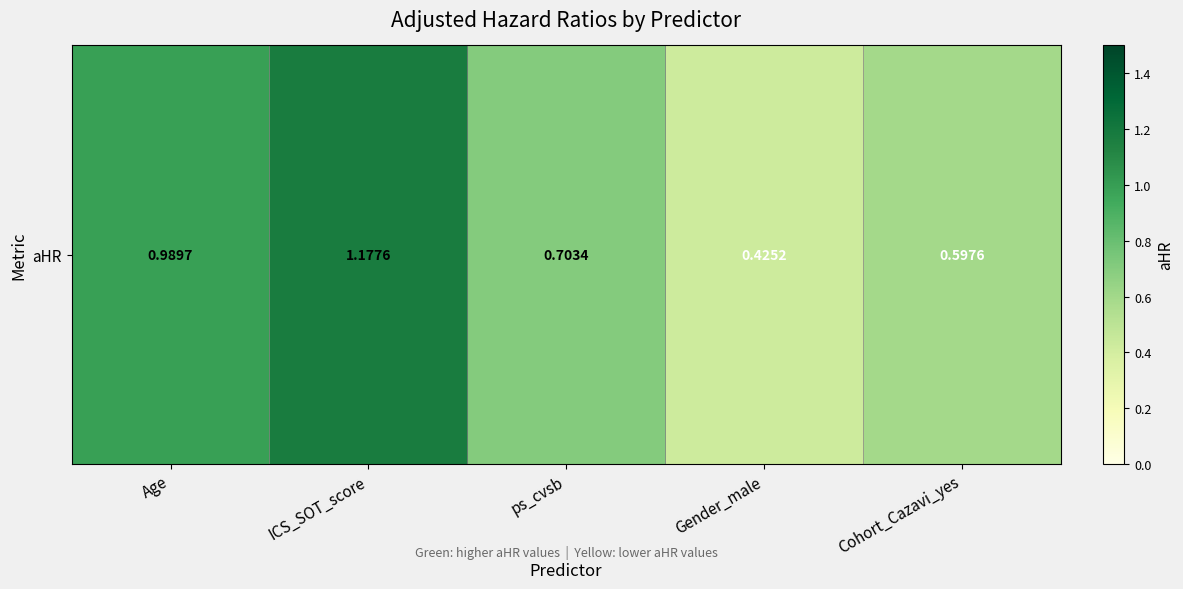

Reading left to right, transcribe all the data shown in this chart.

1.0	1.2	0.7	0.4	0.6